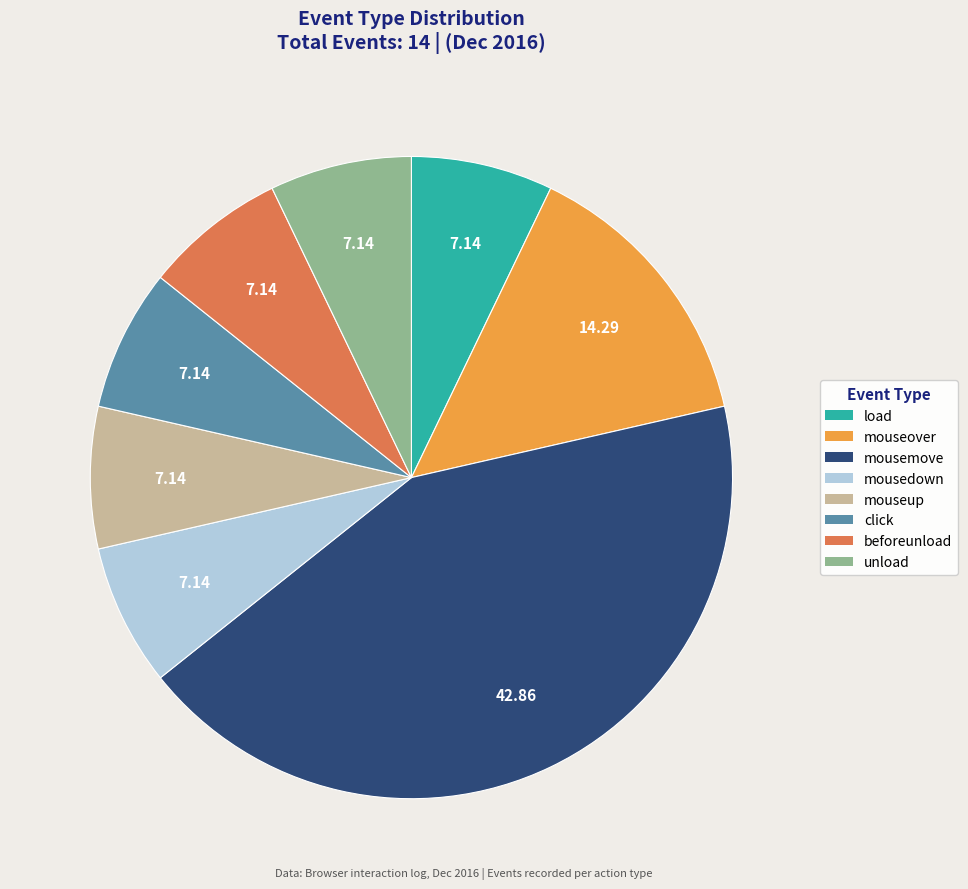

Which category has the biggest portion of the pie?

mousemove